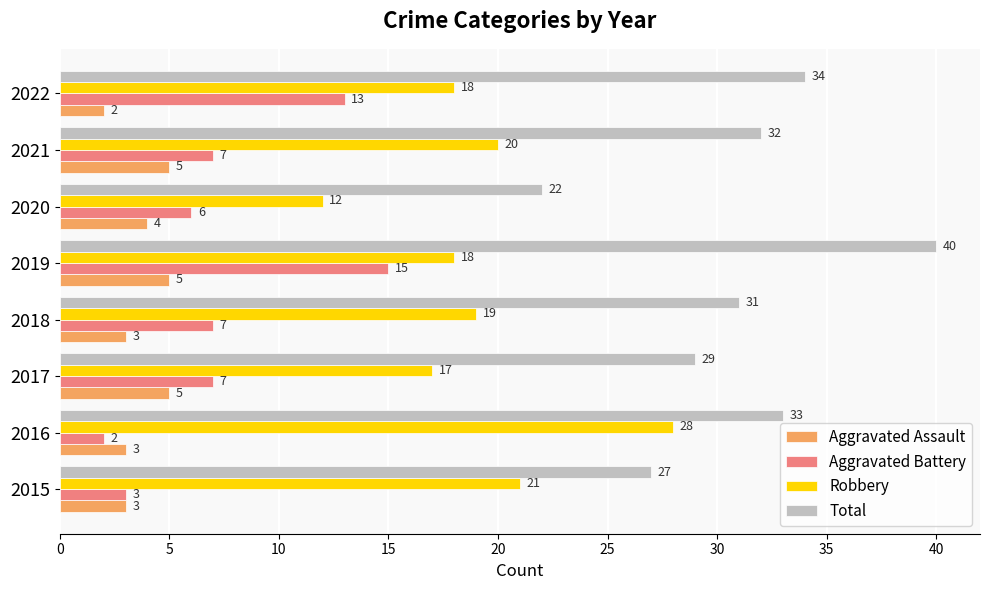

Rank the series by their maximum value, from lowest to highest.

Aggravated Assault, Aggravated Battery, Robbery, Total